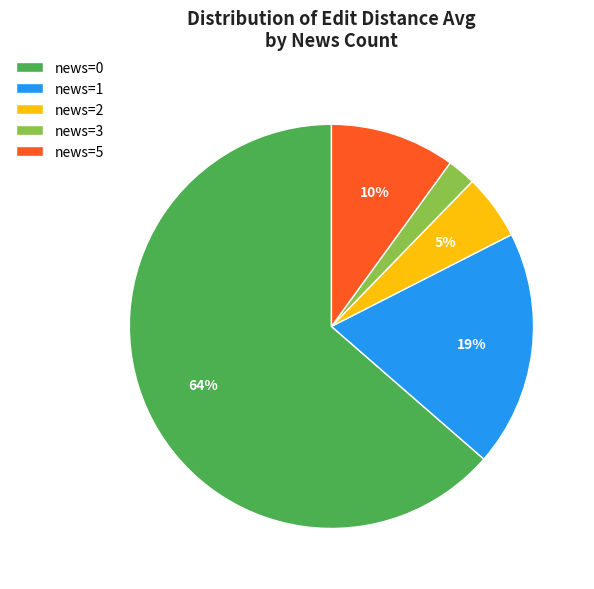

To the nearest percent, what percentage of the pie is news=5?

10%